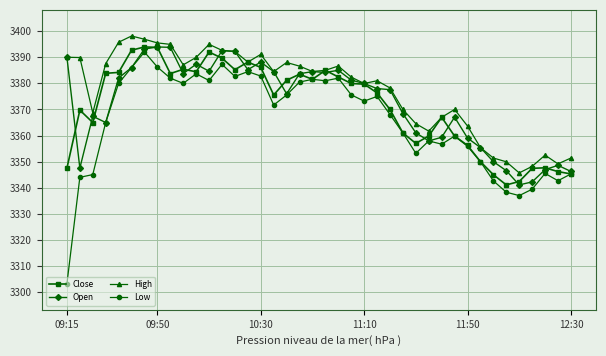

Which series has the largest range (max minus min)?

Low